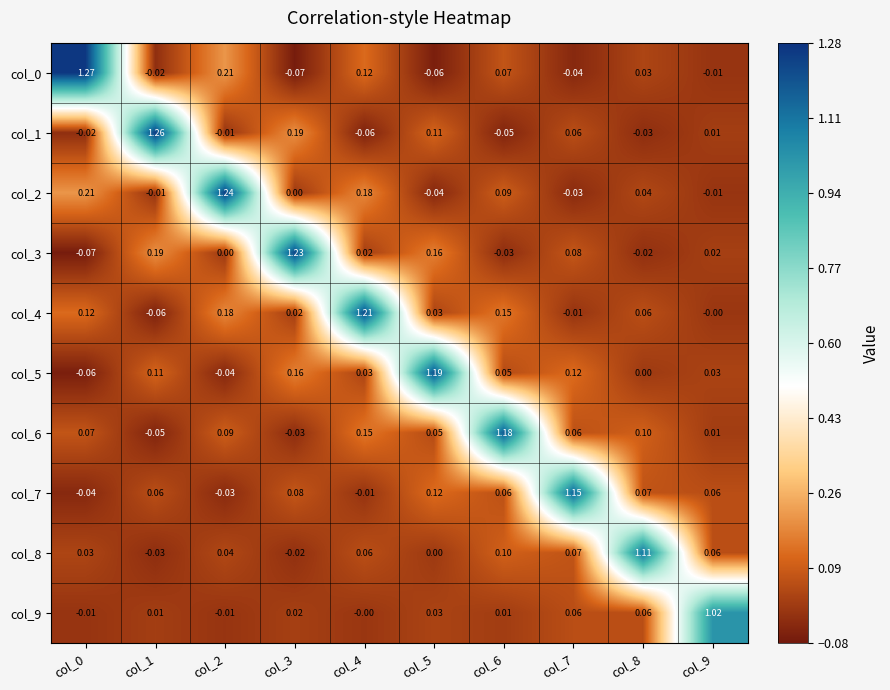

Is the value of col_9 at col_1 greater than the value of col_8 at col_6?

No